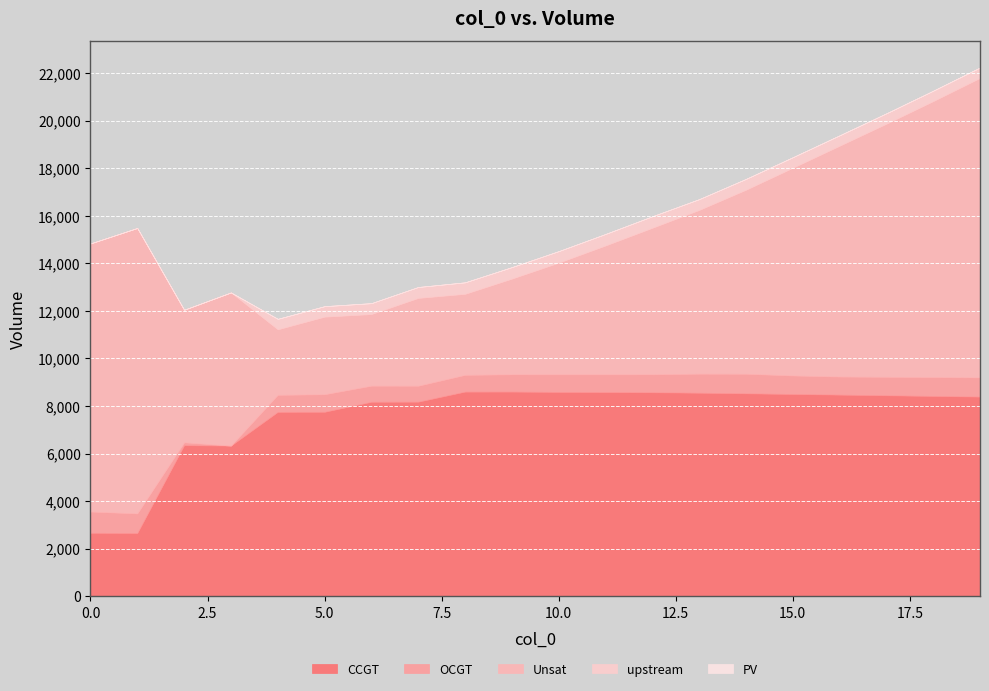

What are all the series names shown in the legend?

CCGT, OCGT, Unsat, upstream, PV